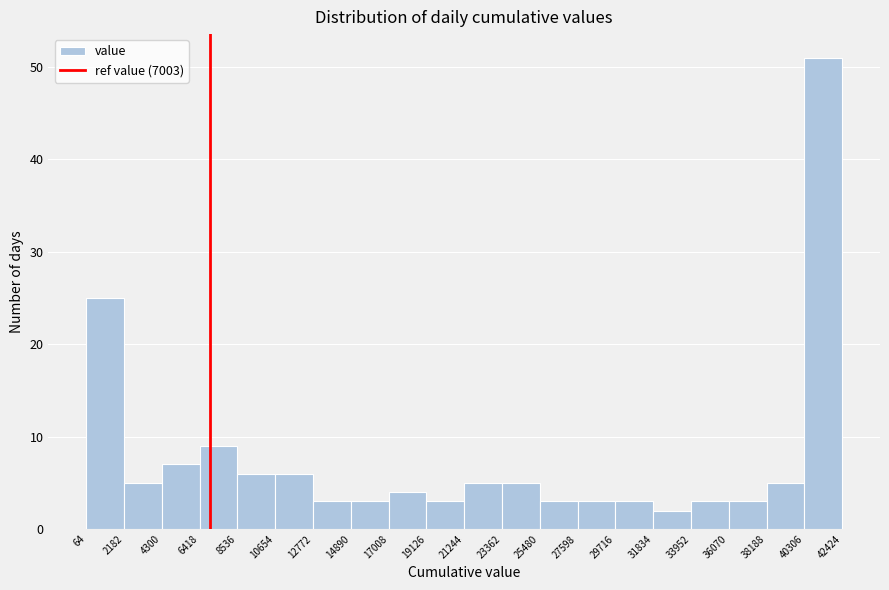

Reading left to right, transcribe this chart: for each bar, give the range it covers on the x-axis and its height. The values are not printed on the chart, so give them approximately, as read against the axis.

64 to 2182: 25
2182 to 4300: 5
4300 to 6418: 7
6418 to 8536: 9
8536 to 10654: 6
10654 to 12772: 6
12772 to 14890: 3
14890 to 17008: 3
17008 to 19126: 4
19126 to 21244: 3
21244 to 23362: 5
23362 to 25480: 5
25480 to 27598: 3
27598 to 29716: 3
29716 to 31834: 3
31834 to 33952: 2
33952 to 36070: 3
36070 to 38188: 3
38188 to 40306: 5
40306 to 42424: 51